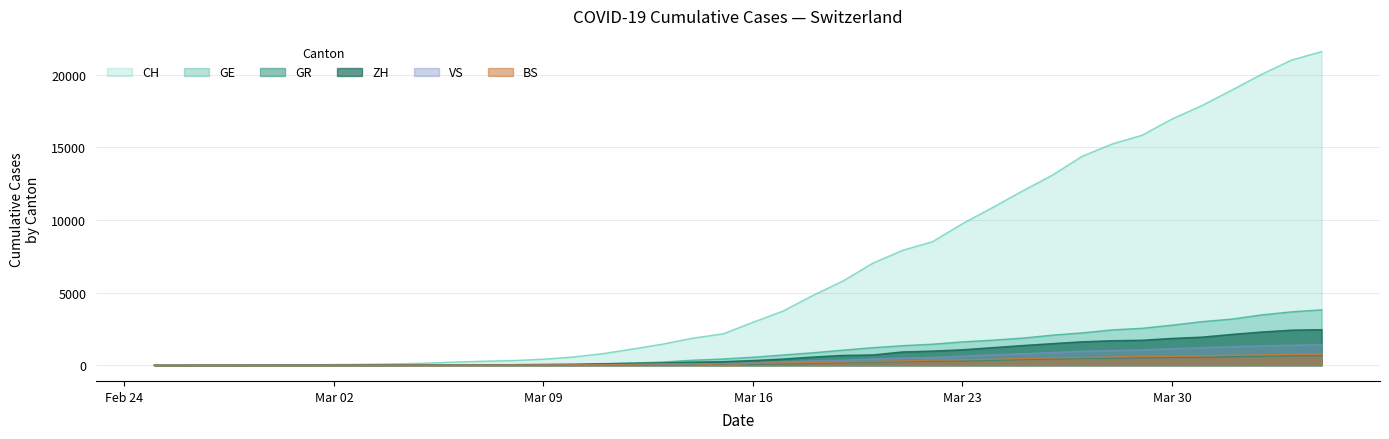

Is it true that ZH equals 931 at 2020-03-18?

False